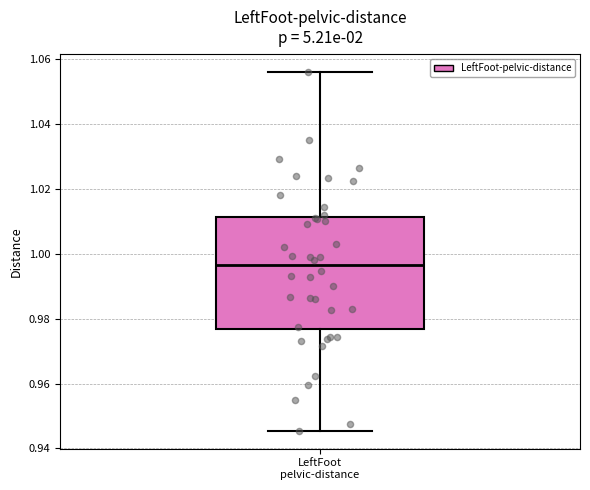

Where does the lower whisker of the box for LeftFoot pelvic-distance end on the y-axis? The values are not printed on the chart, so give them approximately, as read against the axis.

0.946